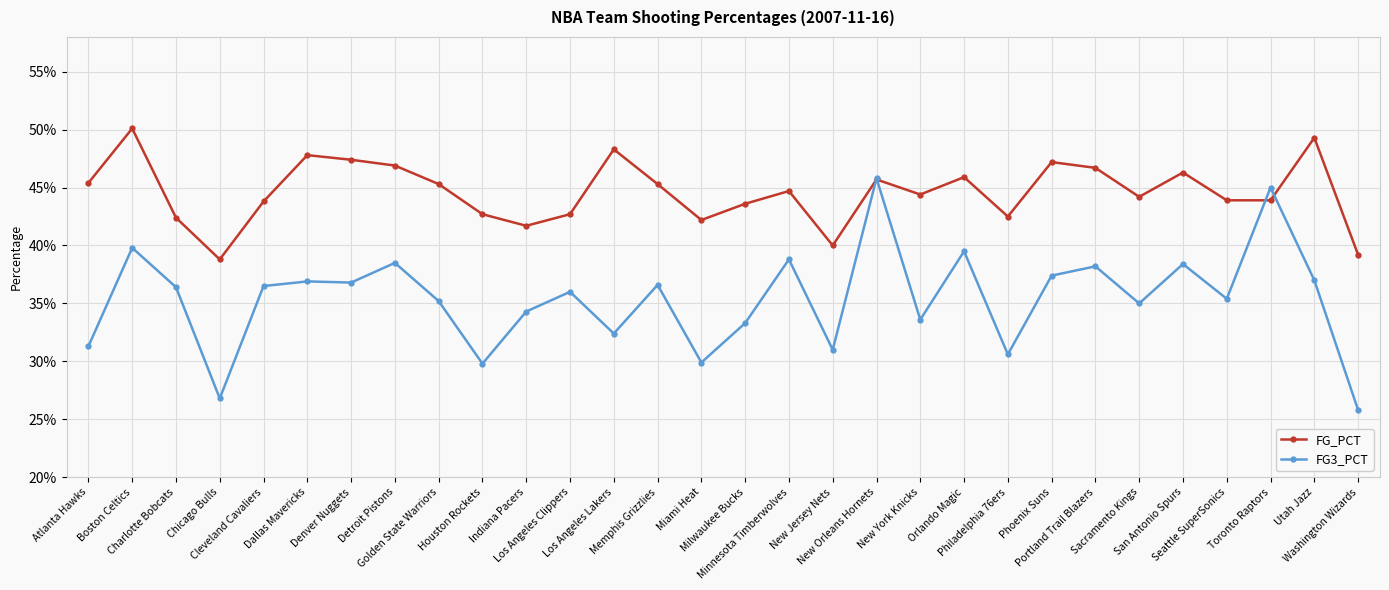

Reading left to right, list all the values displayed in this chart.

FG_PCT: 0.5	0.5	0.4	0.4	0.4	0.5	0.5	0.5	0.5	0.4	0.4	0.4	0.5	0.5	0.4	0.4	0.4	0.4	0.5	0.4	0.5	0.4	0.5	0.5	0.4	0.5	0.4	0.4	0.5	0.4
FG3_PCT: 0.3	0.4	0.4	0.3	0.4	0.4	0.4	0.4	0.4	0.3	0.3	0.4	0.3	0.4	0.3	0.3	0.4	0.3	0.5	0.3	0.4	0.3	0.4	0.4	0.3	0.4	0.4	0.5	0.4	0.3